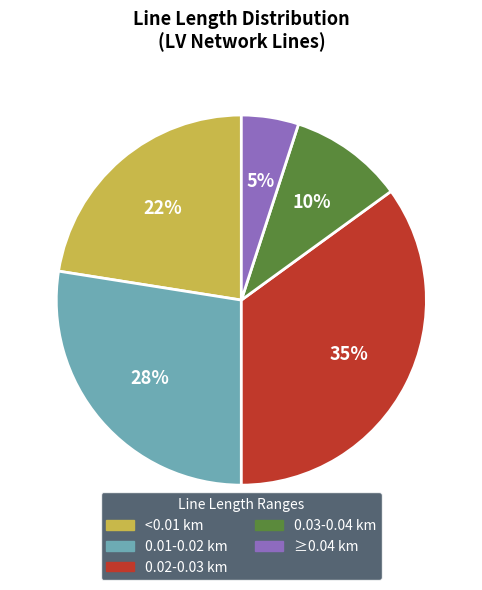

To the nearest percent, what is the difference between the largest and smallest slice percentages?

30%